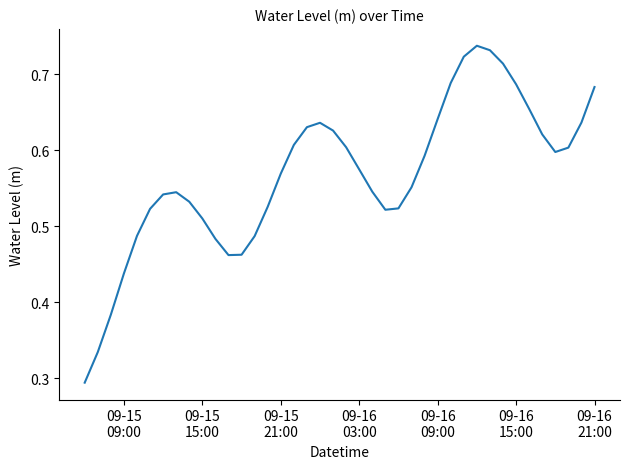

Is this an area chart (filled region under the line)?

No